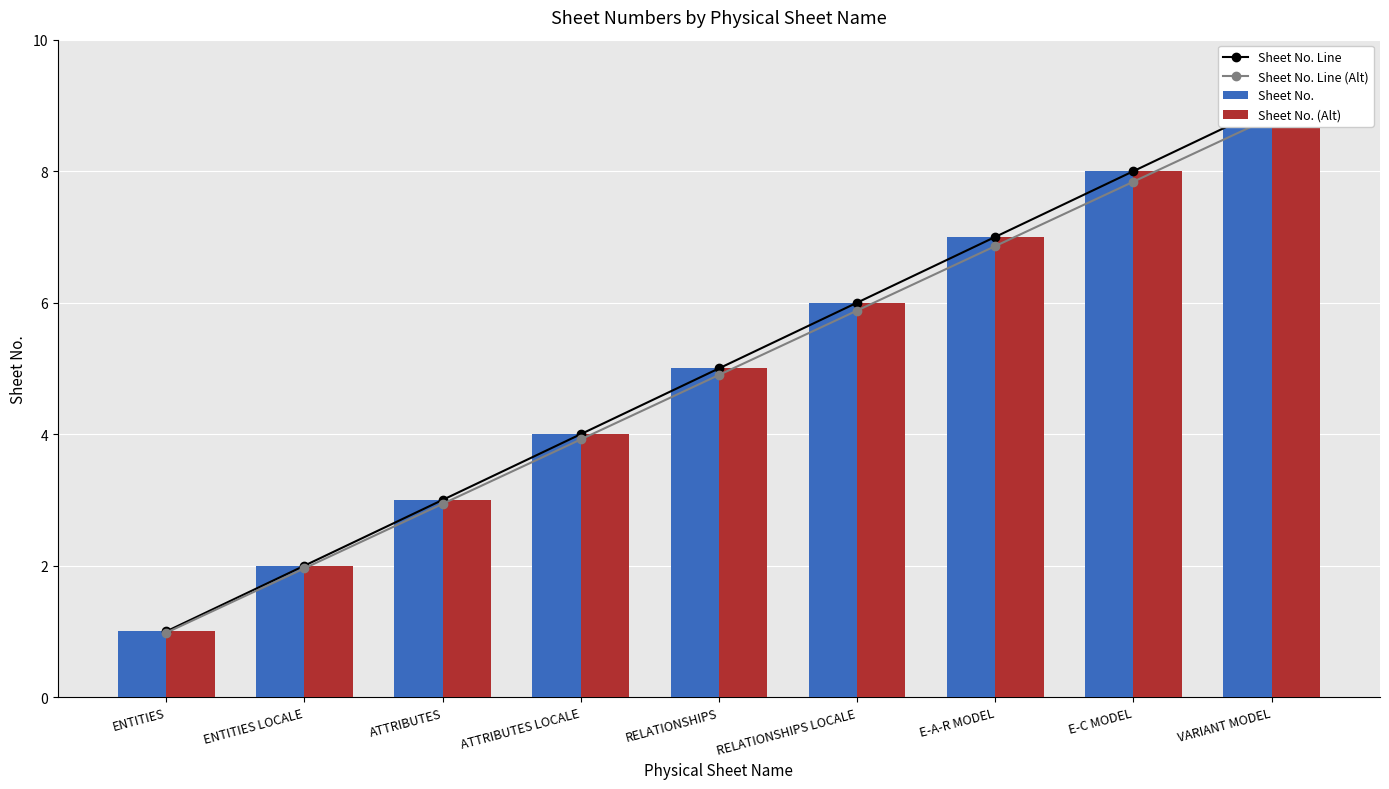

At how many categories does at least one series exceed 3?

6